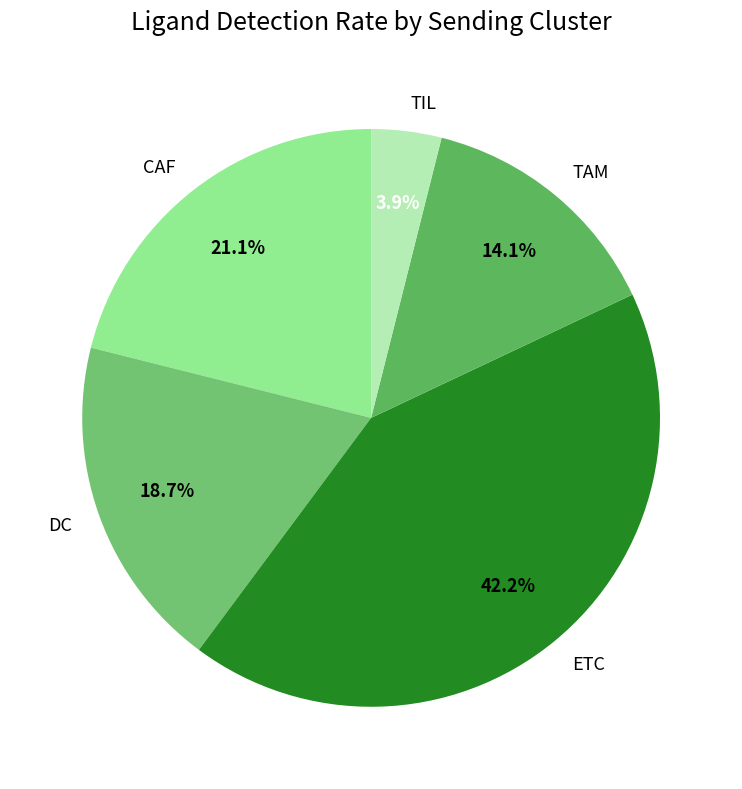

To the nearest percent, what is the difference between the TAM and DC slice percentages?

5%